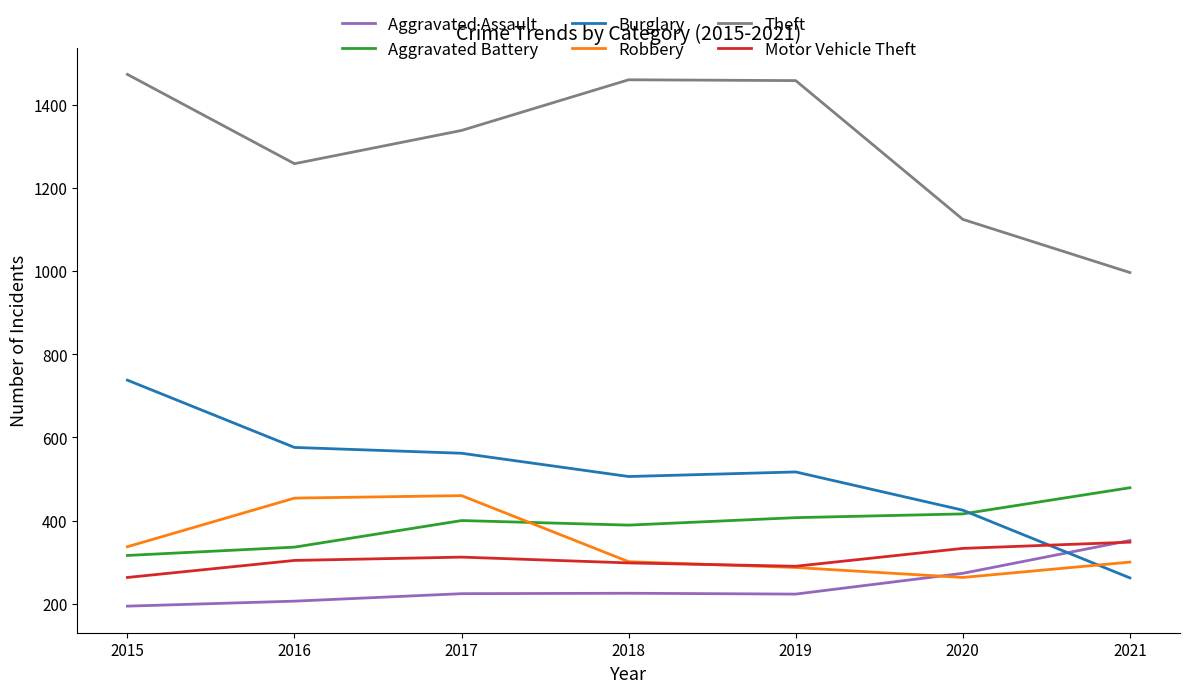

What is the total value across all series at 2015?

3322